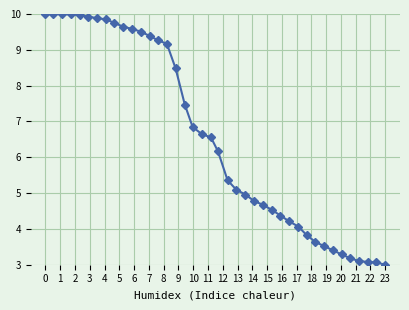

What is the minimum value shown in the chart?

3.0